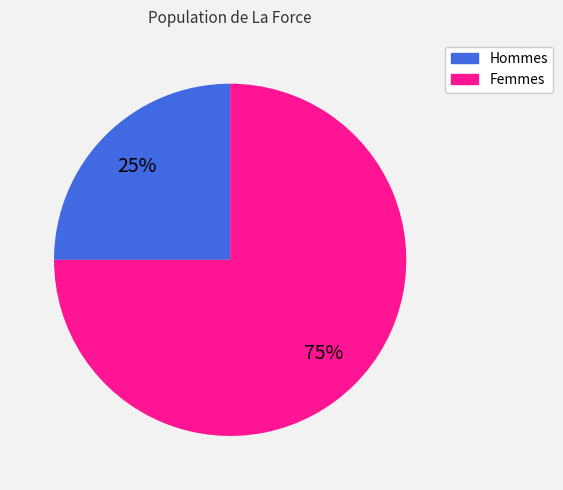

To the nearest percent, what is the difference between the largest and smallest slice percentages?

50%